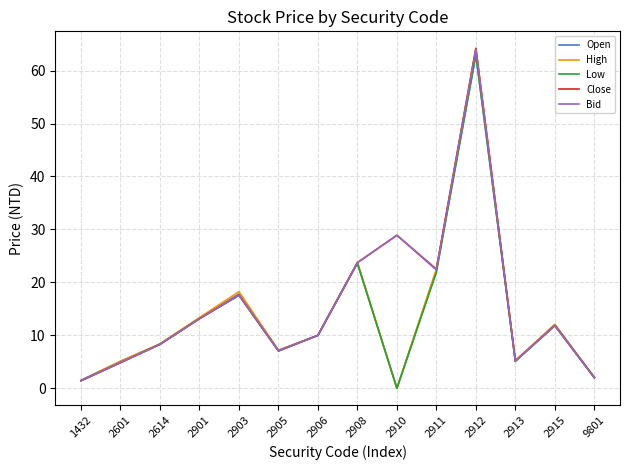

The value of Open at 1432 is 1.5. True or false?

True